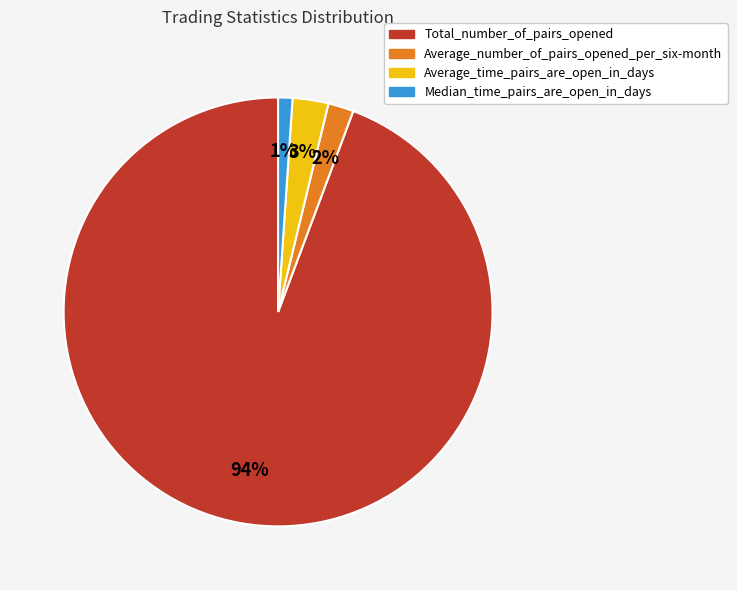

Is there a majority slice in this chart?

Yes